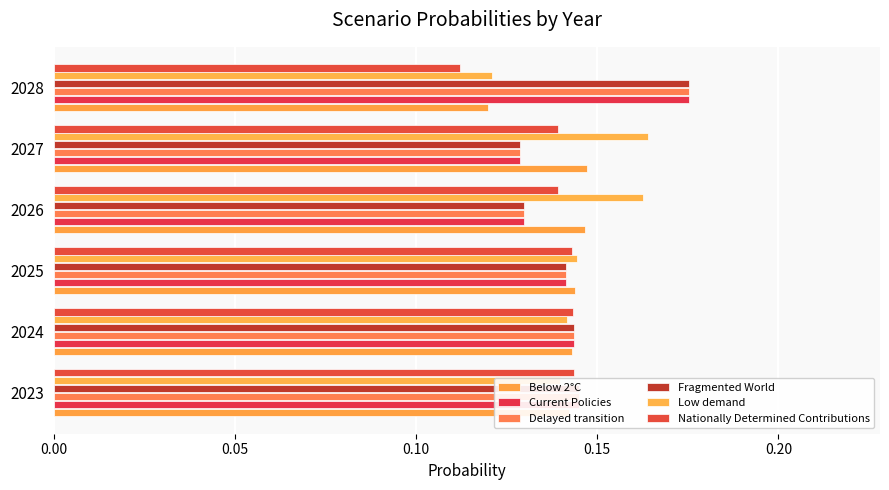

Which series has the largest total across all categories?

Low demand